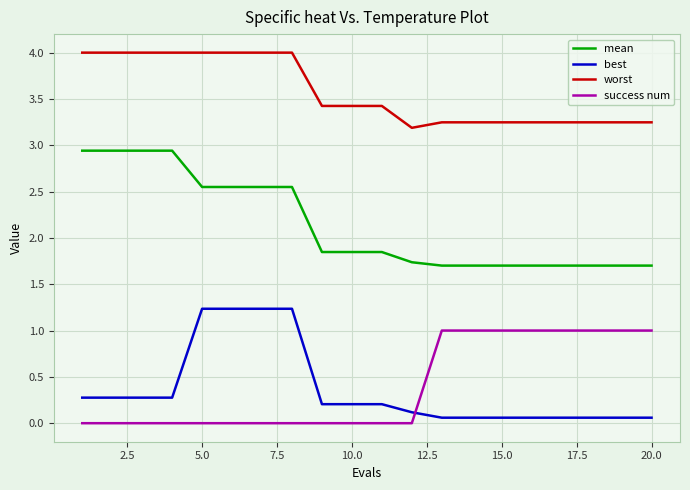

What is the highest value of the success num series?

1.0